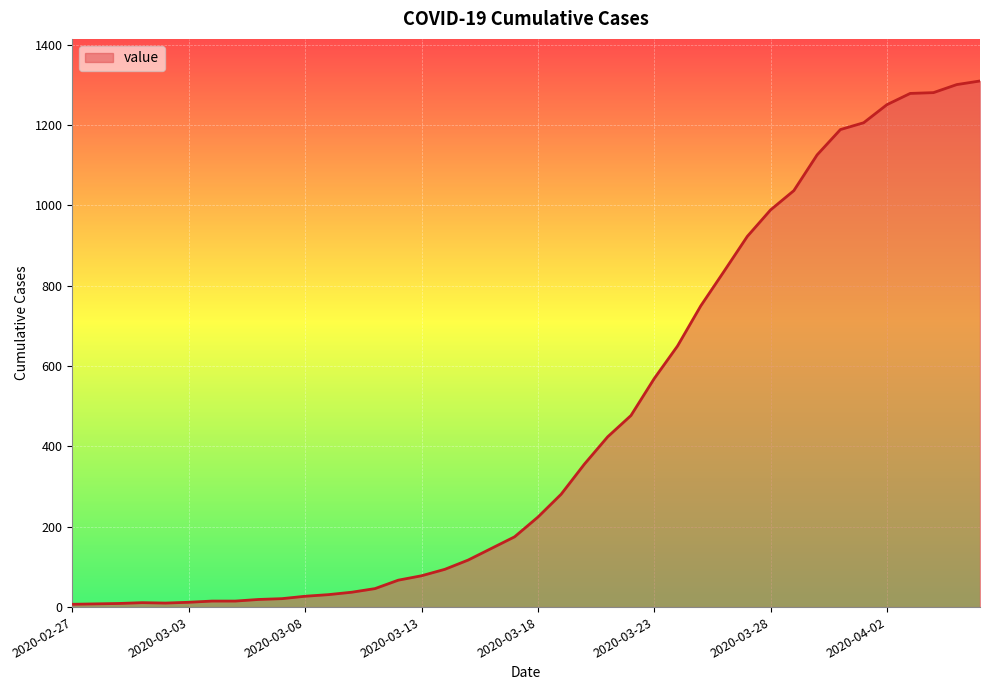

What is the difference between the maximum and minimum values?

1303